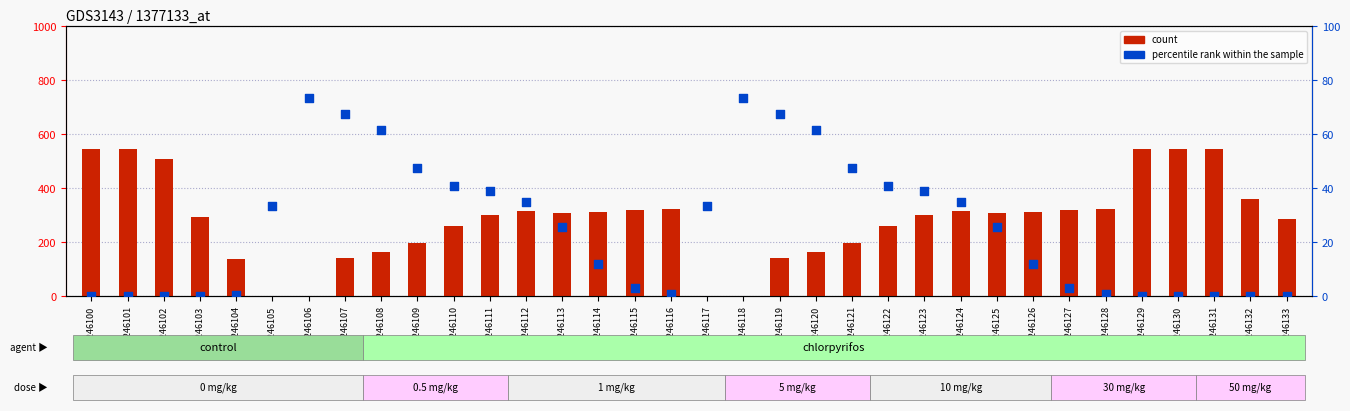

At how many categories does at least one series exceed 370?

6